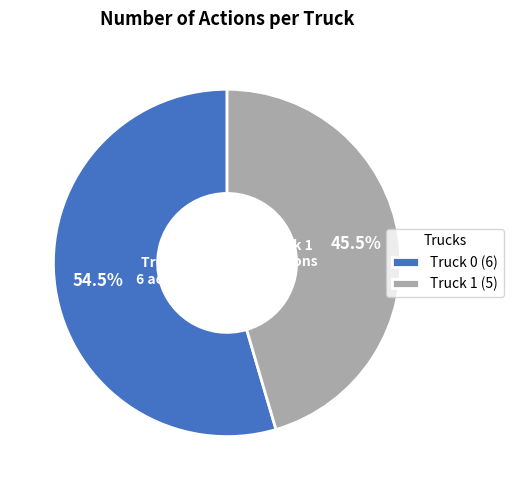

Approximately how many times larger is the value at Truck 0 compared to Truck 1?

1.2